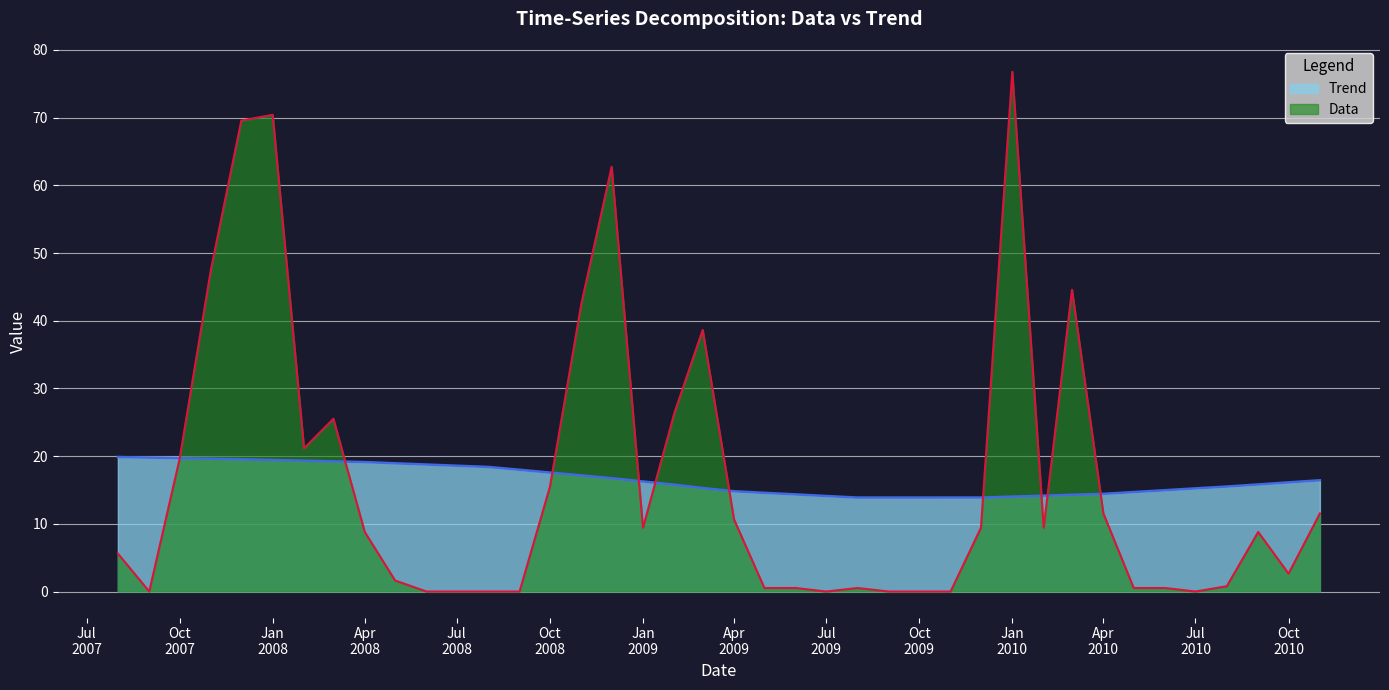

Which series has the largest range (max minus min)?

Data